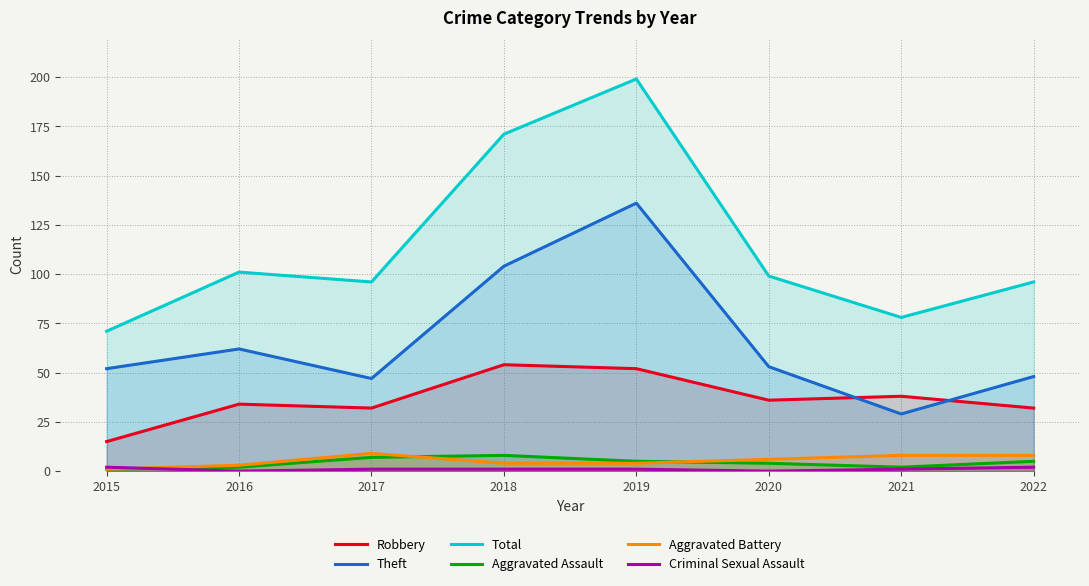

How many times do Theft and Robbery cross each other?

2